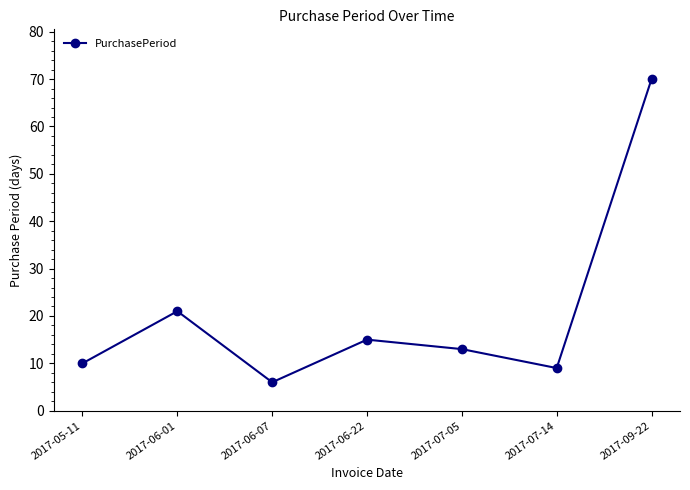

What is the label of the 5th point from the left?

2017-07-05